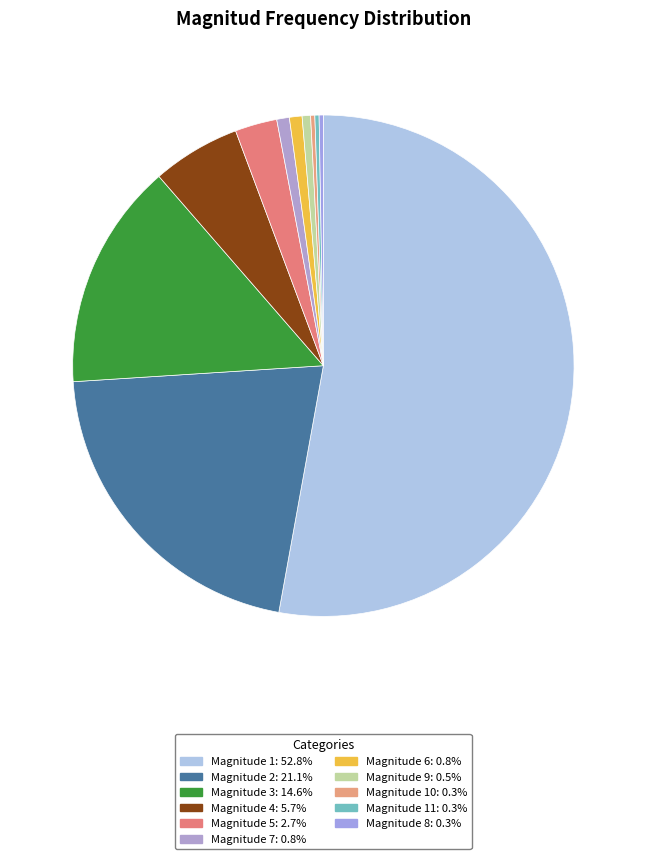

Count the number of slices in the pie.

11